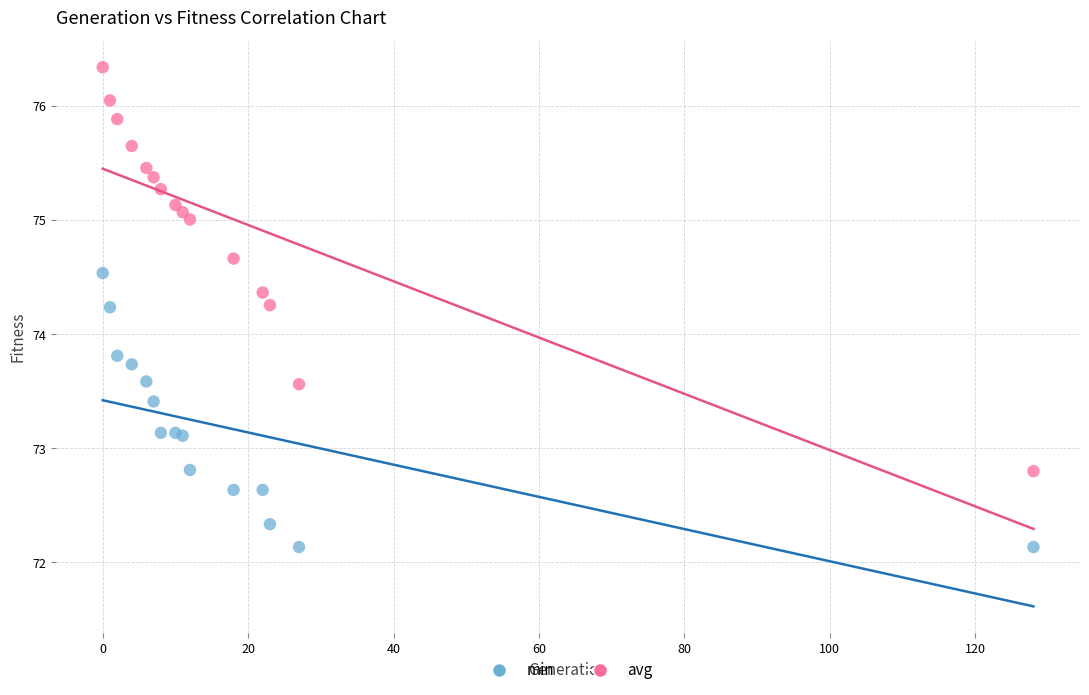

Which series has the widest spread of Y values?

avg